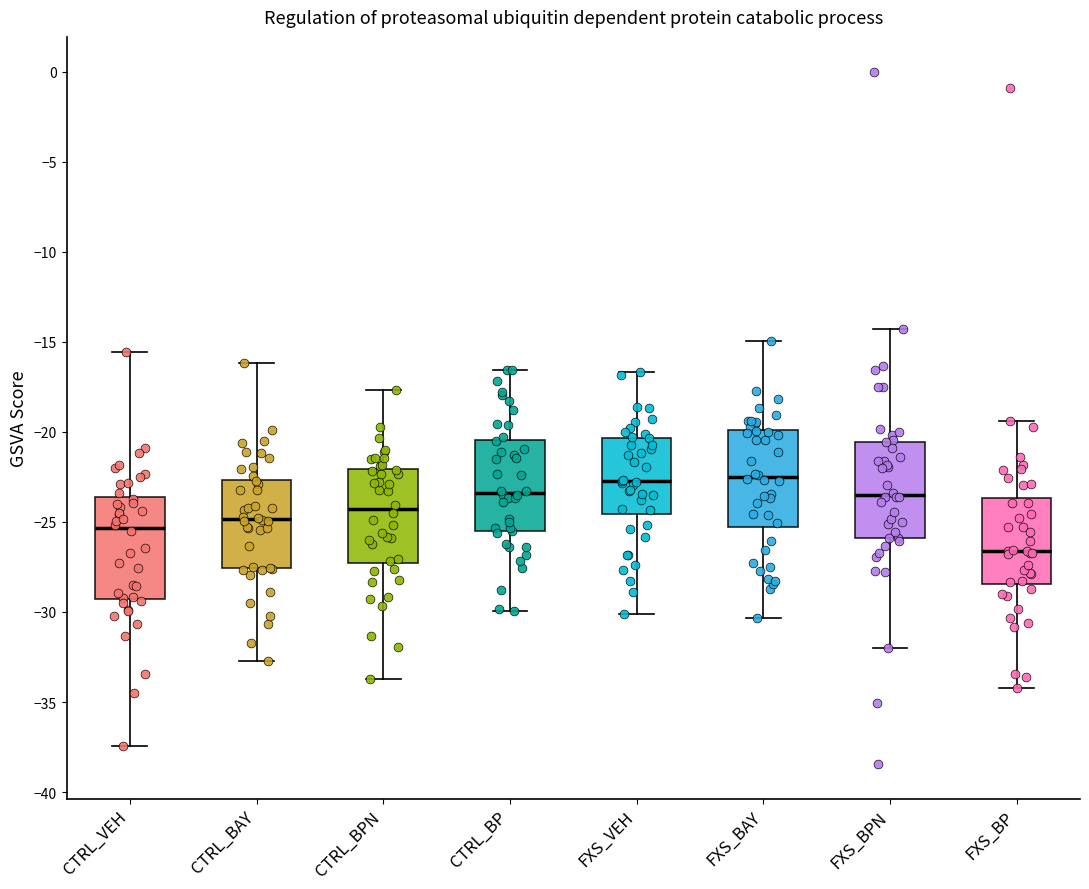

Where is the lower edge of the box for CTRL_BAY on the y-axis? The values are not printed on the chart, so give them approximately, as read against the axis.

-27.5